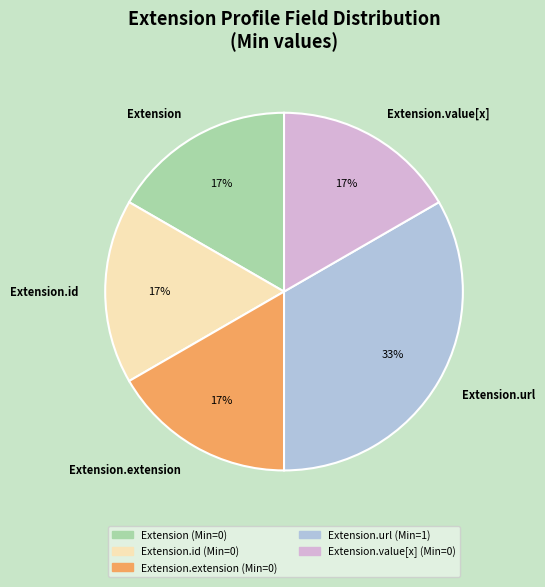

What percentage is the Extension.url slice, to the nearest percent?

33%